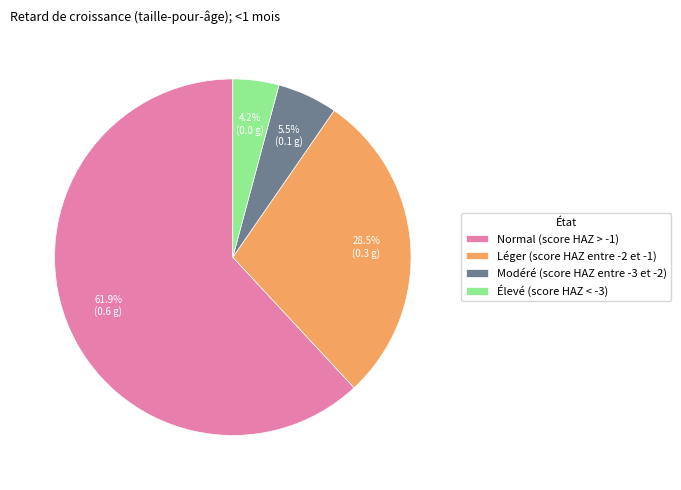

To the nearest percent, what is the combined percentage of Léger (score HAZ entre -2 et -1) and Normal (score HAZ > -1)?

90%